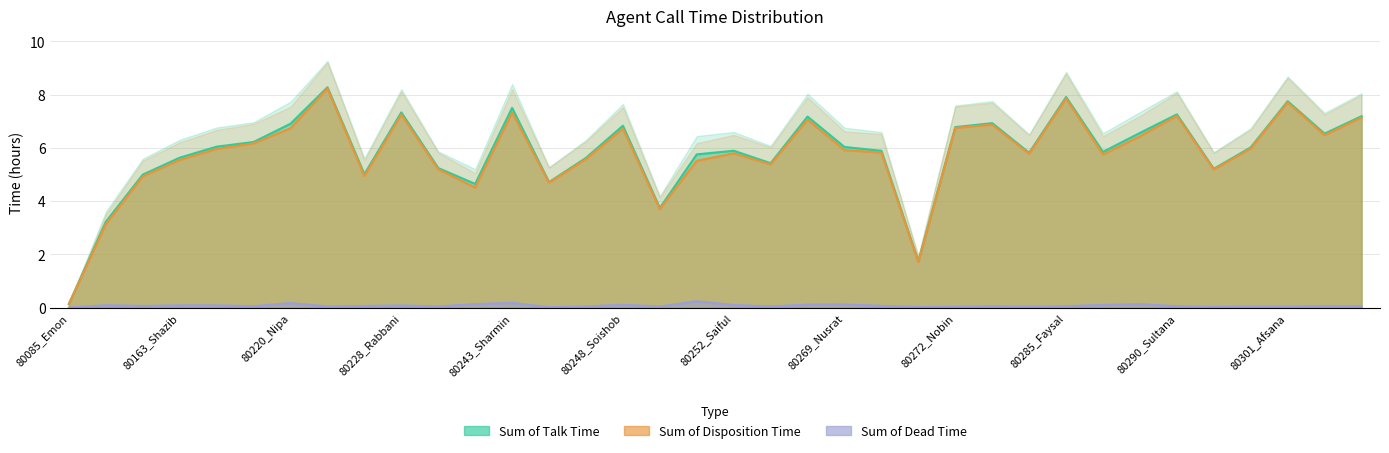

Reading right to left, extract all data points from this chart.

Sum of Talk Time: 80305_Nahid=7.1	80304_Farabi=6.5	80301_Afsana=7.7	80297_Adrita=6.0	80295_Sadia=5.2	80290_Sultana=7.2	80288_Mehjabin=6.4	80286_Rumman=5.7	80285_Faysal=7.9	80284_Majed=5.8	80276_Gias=6.9	80272_Nobin=6.7	80271_Maruf=1.7	80270_Zahir=5.8	80269_Nusrat=5.9	80256_Aachol=7.1	80253_Fariaz=5.4	80252_Saiful=5.8	80251_Munna=5.5	80250_Shihab=3.7	80248_Soishob=6.7	80247_zahidul=5.6	80246_Nishan=4.7	80243_Sharmin=7.3	80239_Asif=4.5	80234_ASIF=5.2	80228_Rabbani=7.3	80227_Shihab=4.9	80226_Sonia=8.2	80220_Nipa=6.7	80199_Ratul=6.2	80192_Hashibul=6.0	80163_Shazib=5.5	80161_Ashif=4.9	80142_Alam=3.1	80085_Emon=0.1
Sum of Dead Time: 80305_Nahid=0.0	80304_Farabi=0.1	80301_Afsana=0.0	80297_Adrita=0.0	80295_Sadia=0.0	80290_Sultana=0.1	80288_Mehjabin=0.1	80286_Rumman=0.1	80285_Faysal=0.1	80284_Majed=0.0	80276_Gias=0.1	80272_Nobin=0.0	80271_Maruf=0.0	80270_Zahir=0.1	80269_Nusrat=0.1	80256_Aachol=0.1	80253_Fariaz=0.0	80252_Saiful=0.1	80251_Munna=0.2	80250_Shihab=0.0	80248_Soishob=0.1	80247_zahidul=0.0	80246_Nishan=0.0	80243_Sharmin=0.2	80239_Asif=0.1	80234_ASIF=0.0	80228_Rabbani=0.1	80227_Shihab=0.1	80226_Sonia=0.0	80220_Nipa=0.2	80199_Ratul=0.1	80192_Hashibul=0.1	80163_Shazib=0.1	80161_Ashif=0.1	80142_Alam=0.1	80085_Emon=0.0